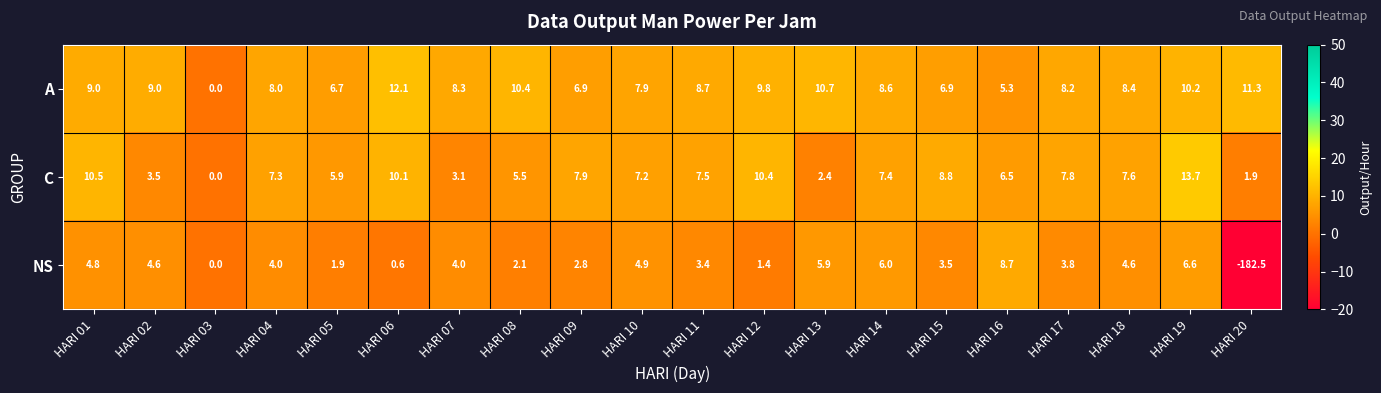

Which series has the largest total across all categories?

A